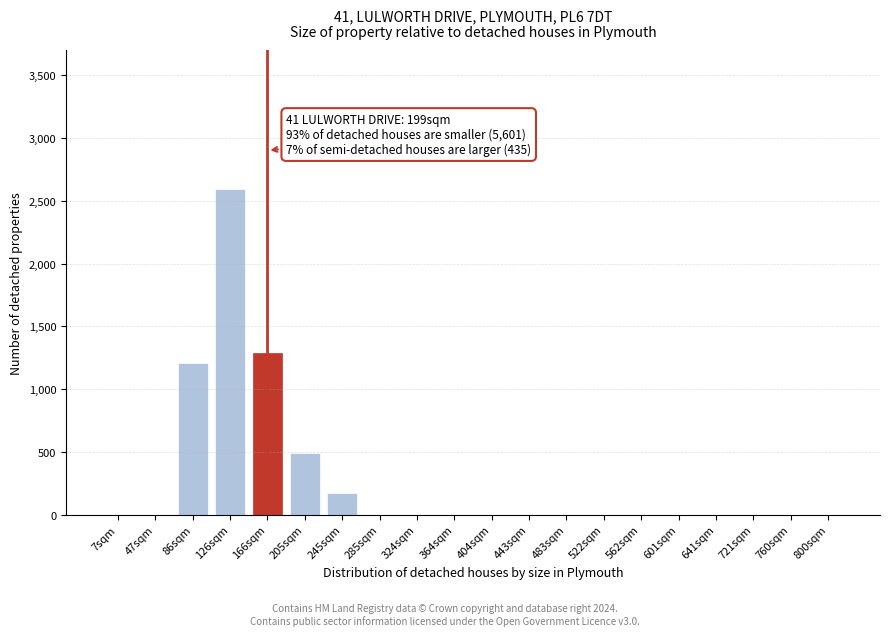

Reading left to right, what are all the values shown in this chart?

7sqm=0	47sqm=0	86sqm=1210	126sqm=2590	166sqm=1290	205sqm=490	245sqm=170	285sqm=0	324sqm=0	364sqm=0	404sqm=0	443sqm=0	483sqm=0	522sqm=0	562sqm=0	601sqm=0	641sqm=0	721sqm=0	760sqm=0	800sqm=0